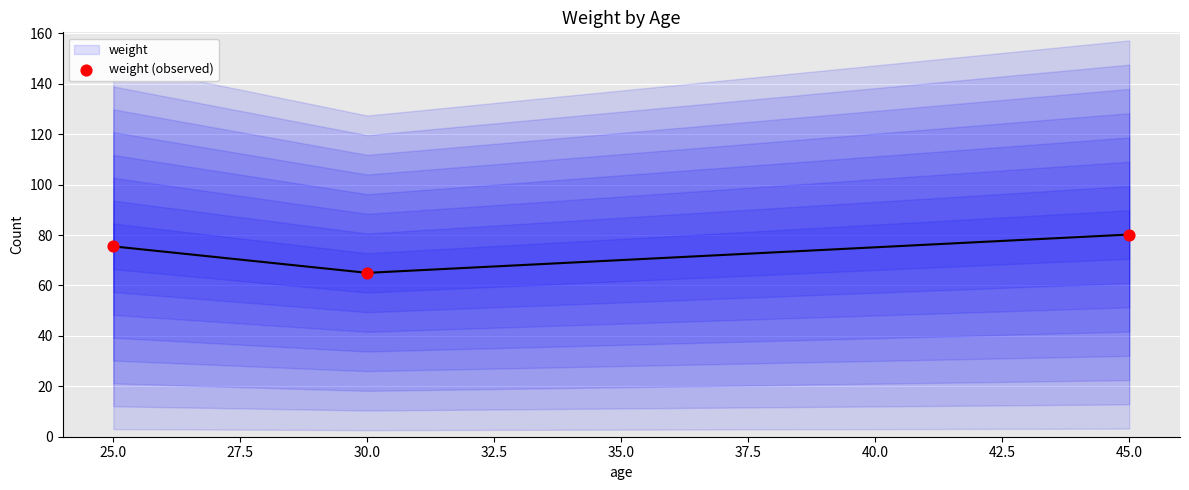

Which series has the widest spread of Y values?

weight